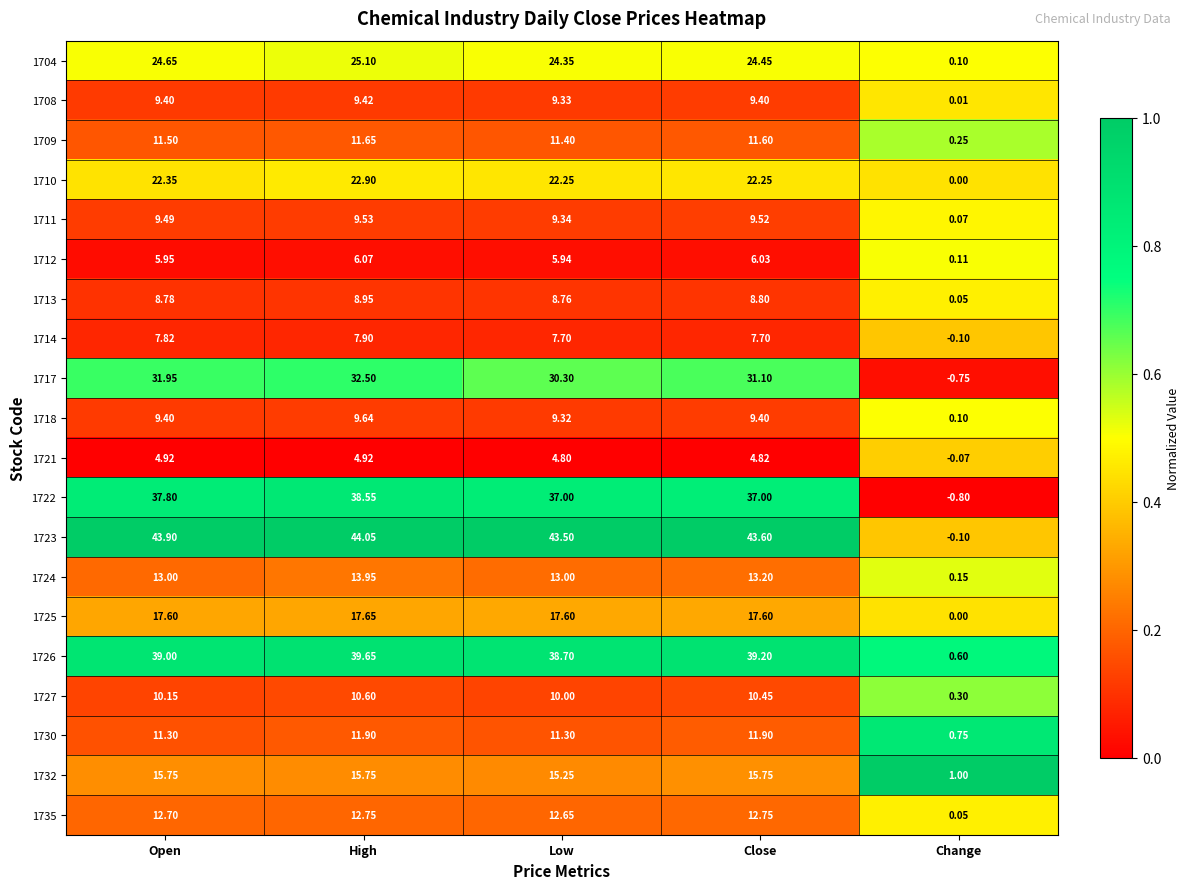

Where is 1712 nearest to the value 3?

Change